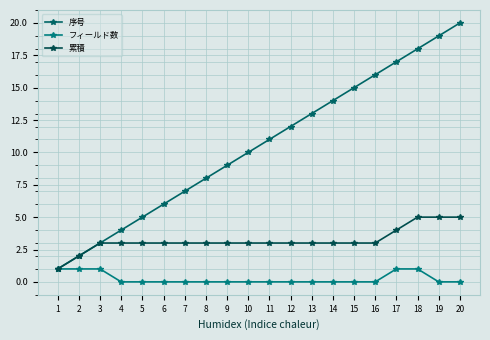

Does the chart display data point markers on the line(s)?

Yes